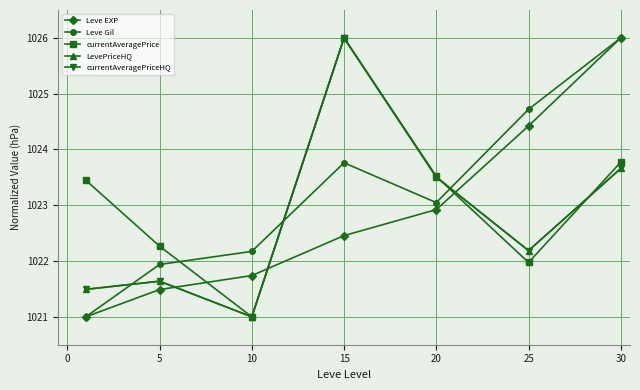

Which series has the largest total across all categories?

Leve Gil